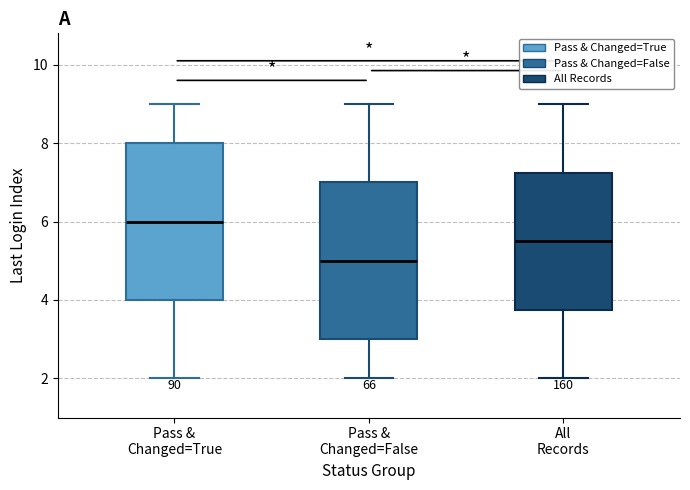

Where does the lower whisker of the box for Pass & Changed=True end on the y-axis? The values are not printed on the chart, so give them approximately, as read against the axis.

2.0